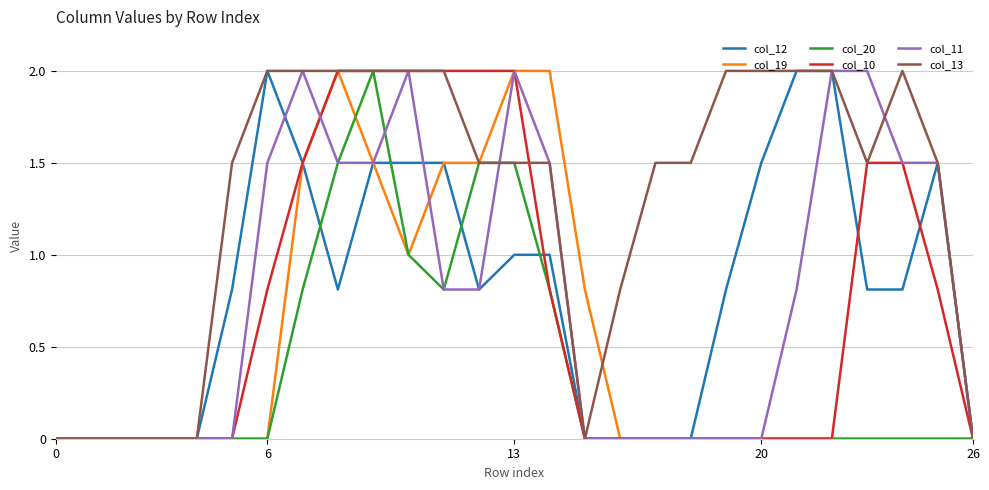

What is the sum of all col_11 values?

21.4